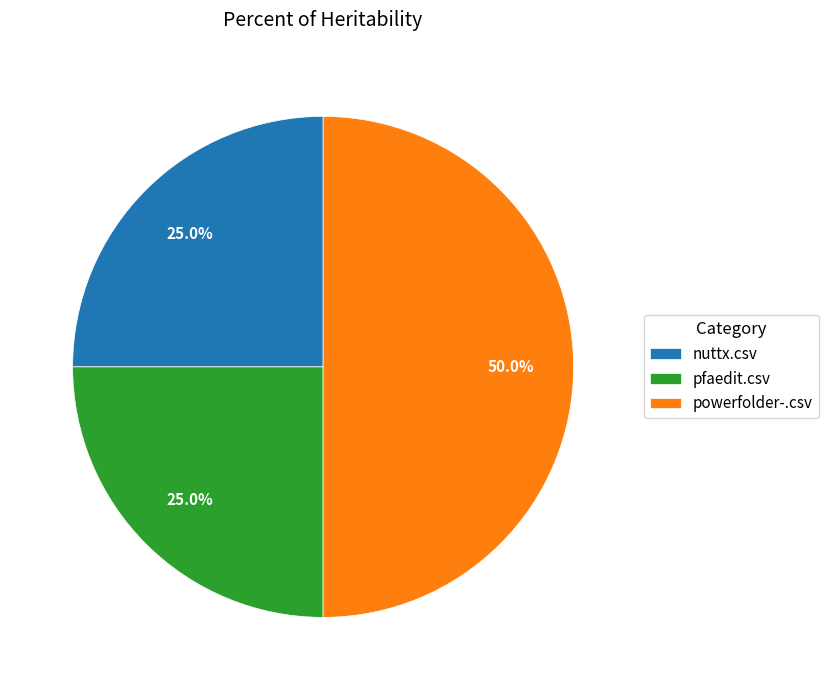

Does pfaedit.csv account for over 50% of the chart?

No